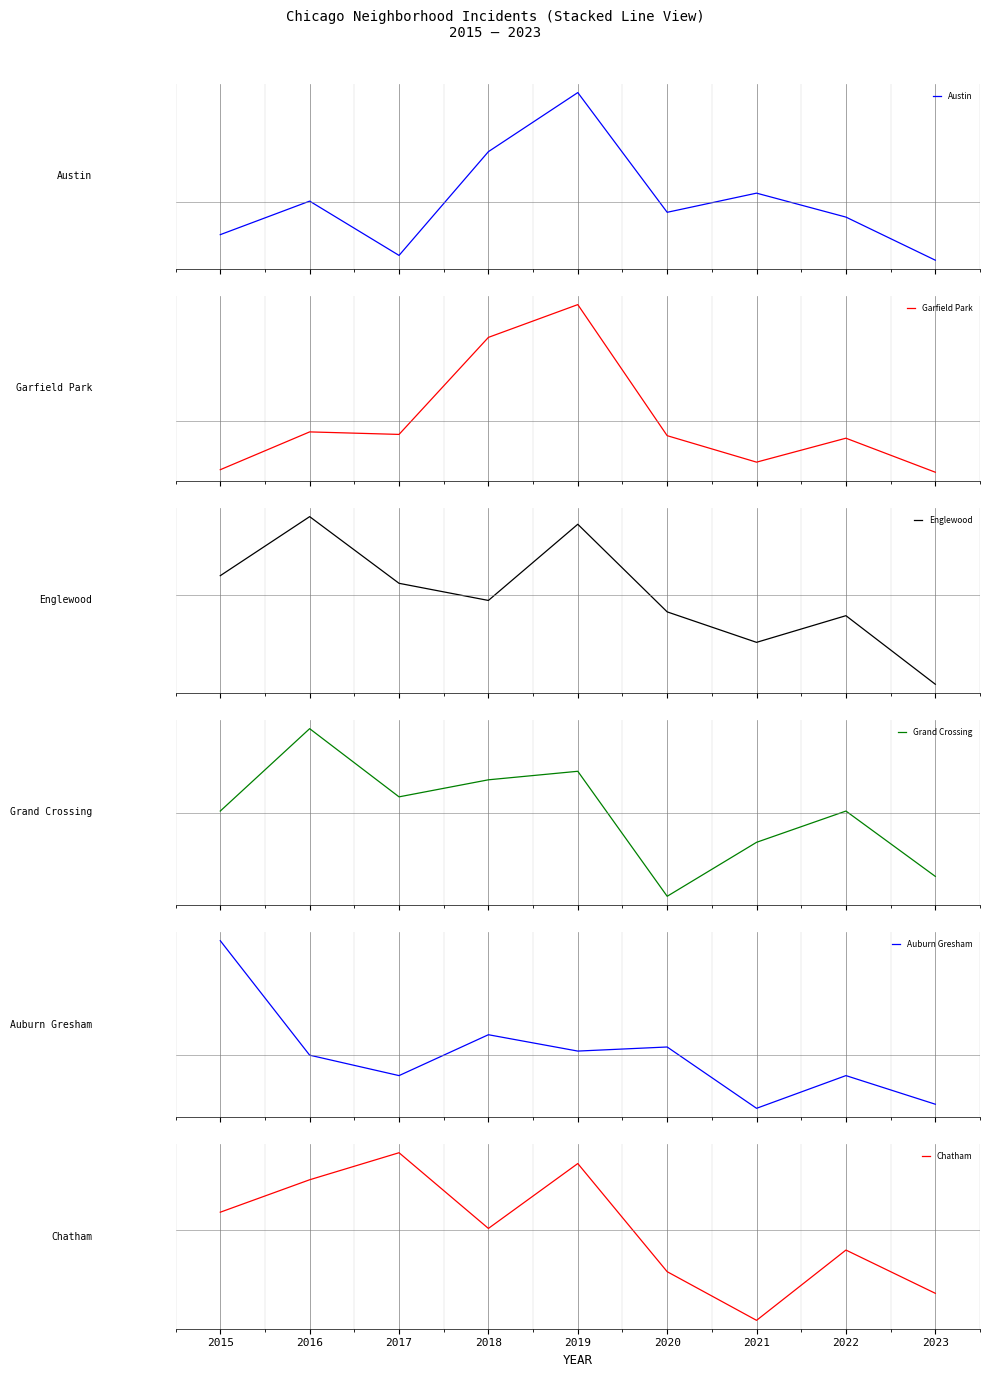

What value does the Auburn Gresham series have at 2019?

0.9